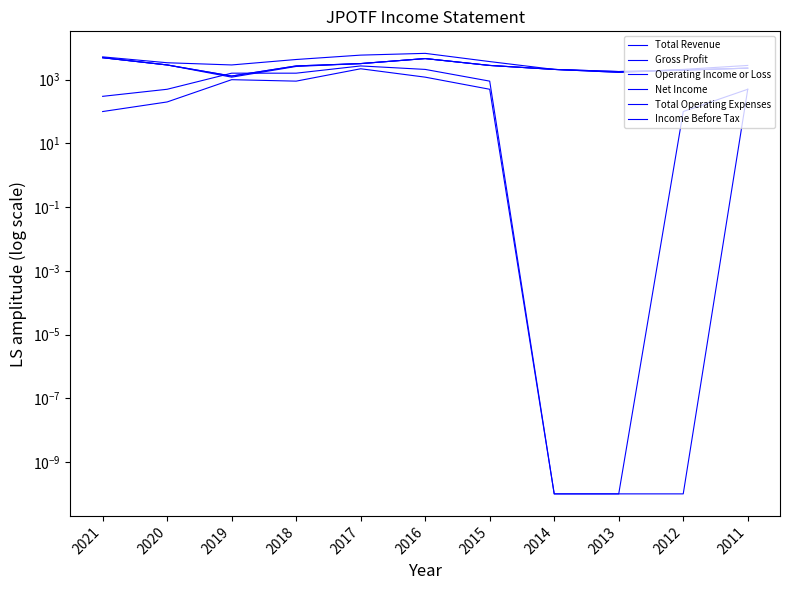

Reading left to right, list all the values displayed in this chart.

Total Revenue: 300.0	500.0	1600.0	1600.0	2700.0	2100.0	900.0	0.0	0.0	100.0	500.0
Gross Profit: 100.0	200.0	1000.0	900.0	2200.0	1200.0	500.0	0.0	0.0	0.0	500.0
Operating Income or Loss: 4900.0	2900.0	1300.0	2700.0	3200.0	4600.0	2800.0	2100.0	1700.0	2000.0	2300.0
Net Income: 4900.0	2900.0	1200.0	2600.0	3200.0	4600.0	2800.0	2100.0	1800.0	2000.0	2300.0
Total Operating Expenses: 5200.0	3400.0	2900.0	4300.0	5900.0	6700.0	3700.0	2100.0	1700.0	2100.0	2800.0
Income Before Tax: 4900.0	2900.0	1300.0	2700.0	3200.0	4600.0	2800.0	2100.0	1800.0	2000.0	2300.0